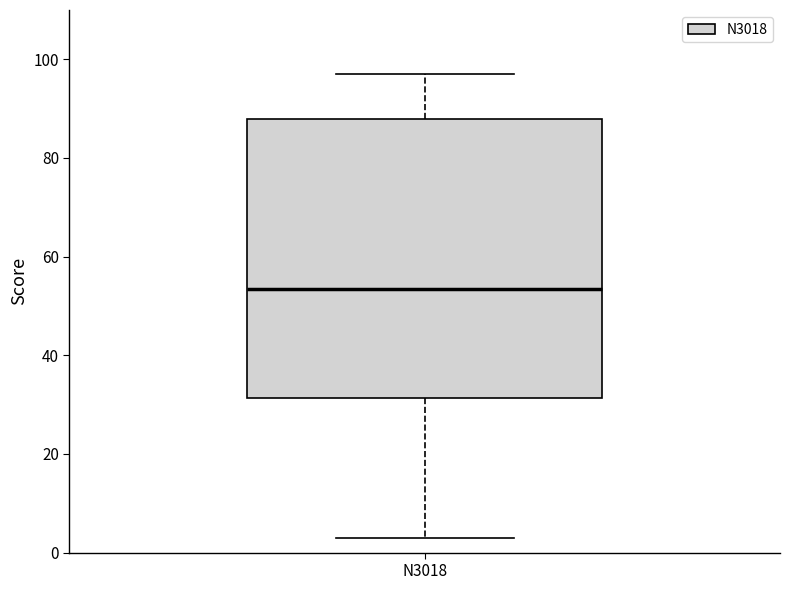

Read this box plot against the y-axis: the position of the median line, the range covered by the box, and the ends of both whiskers. The values are not printed on the chart, so give them approximately, as read against the axis.

median 54, box 32 to 88, whiskers 4 to 98